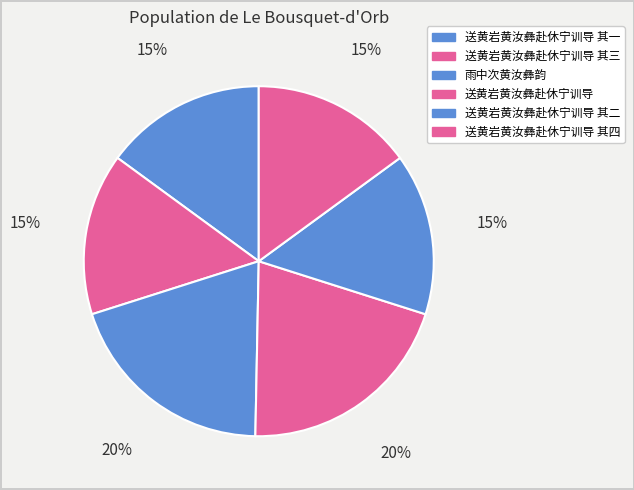

Which category has the smallest portion of the pie?

送黄岩黄汝彝赴休宁训导 其一